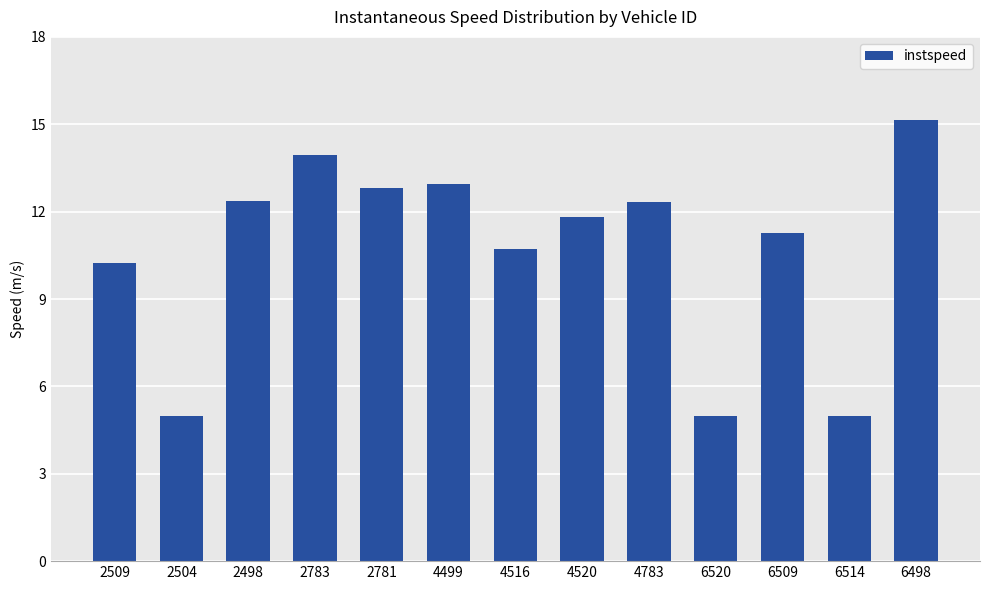

Is it true that the value at 6514 is 2.3?

False